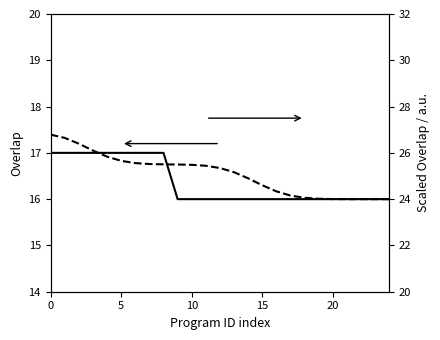

List the series in order of their overall mean, lowest first.

overlap, overlap (scaled)